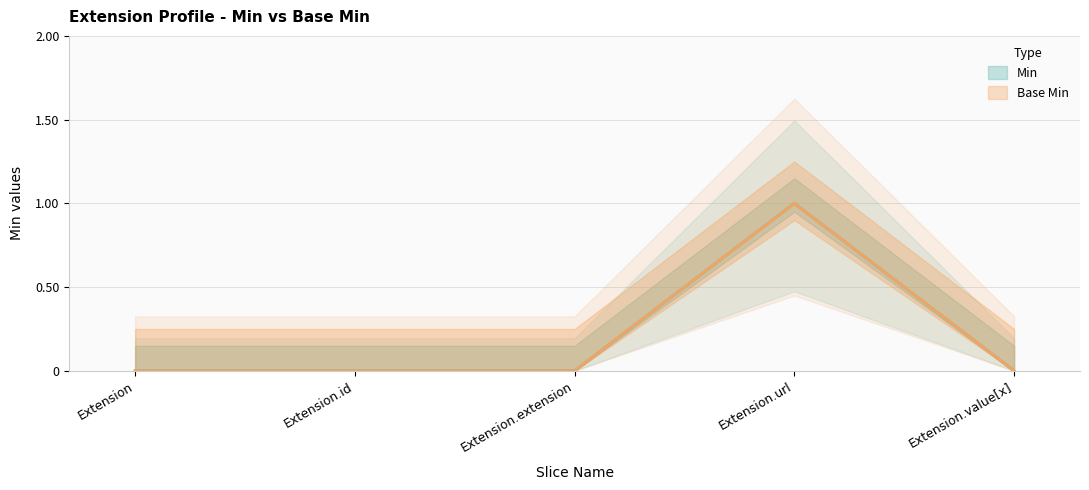

Is this an area chart (filled region under the line)?

No